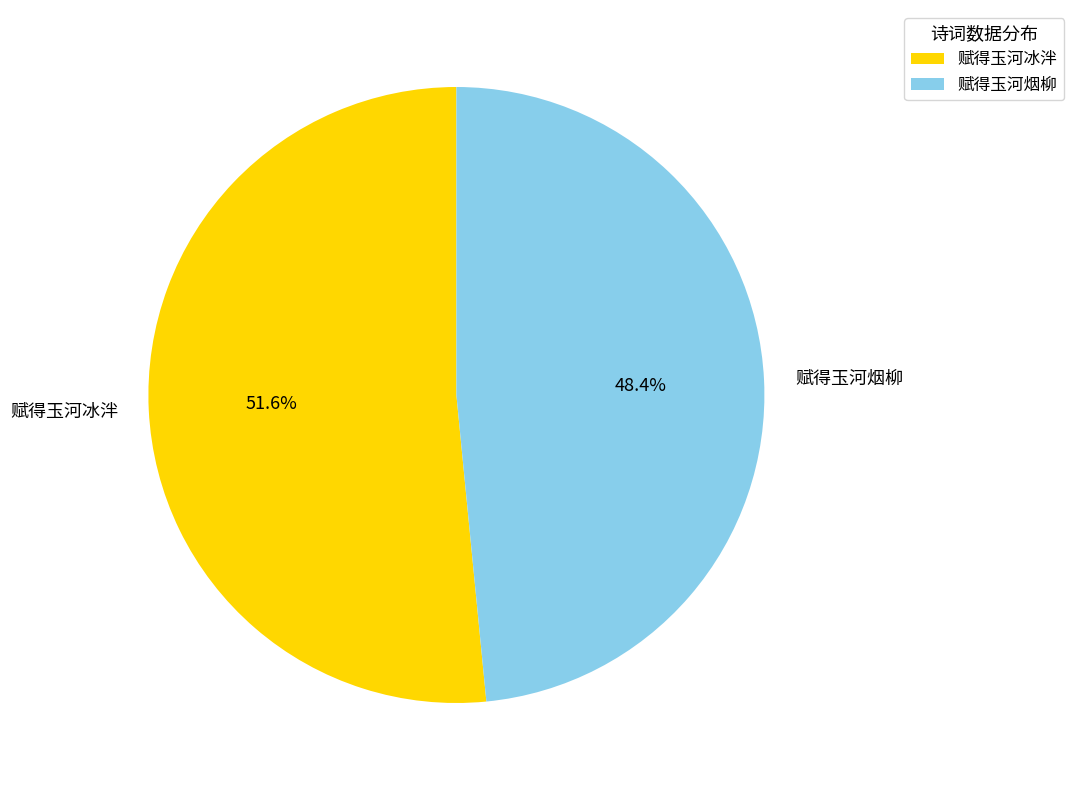

How many segments does this pie chart have?

2